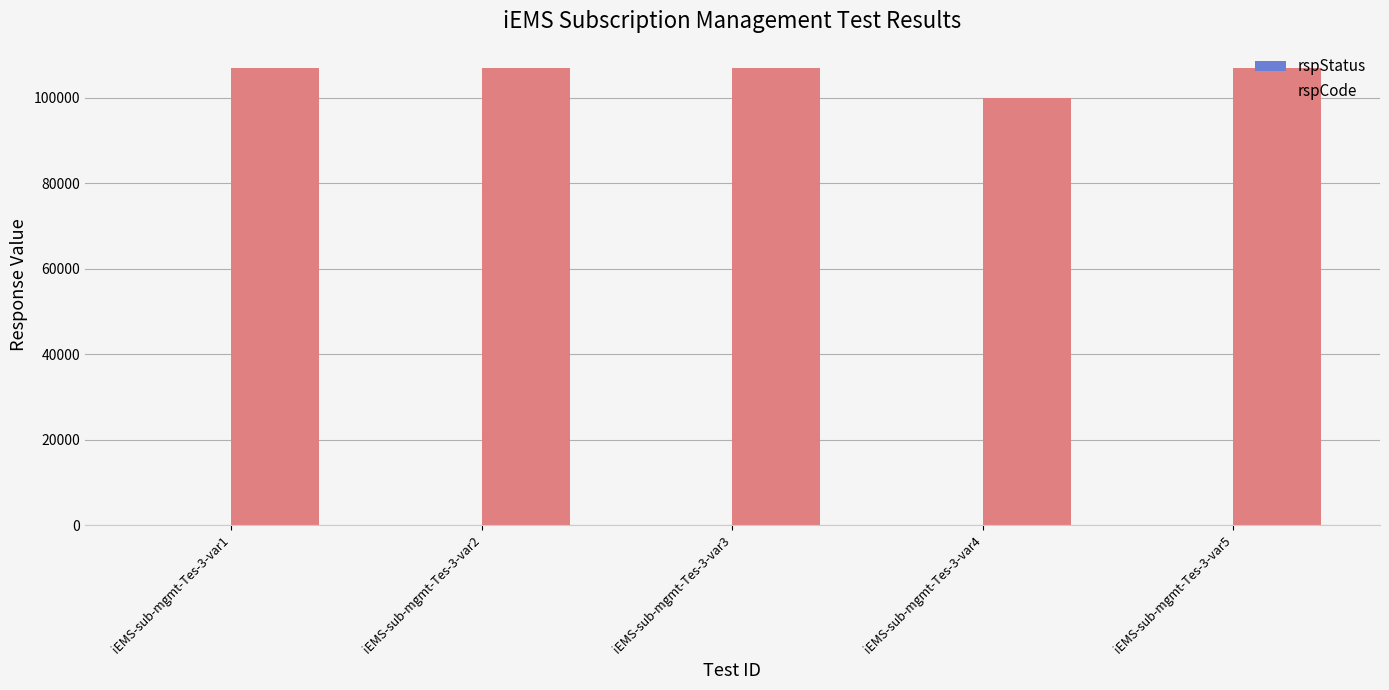

How many groups of bars are there?

5